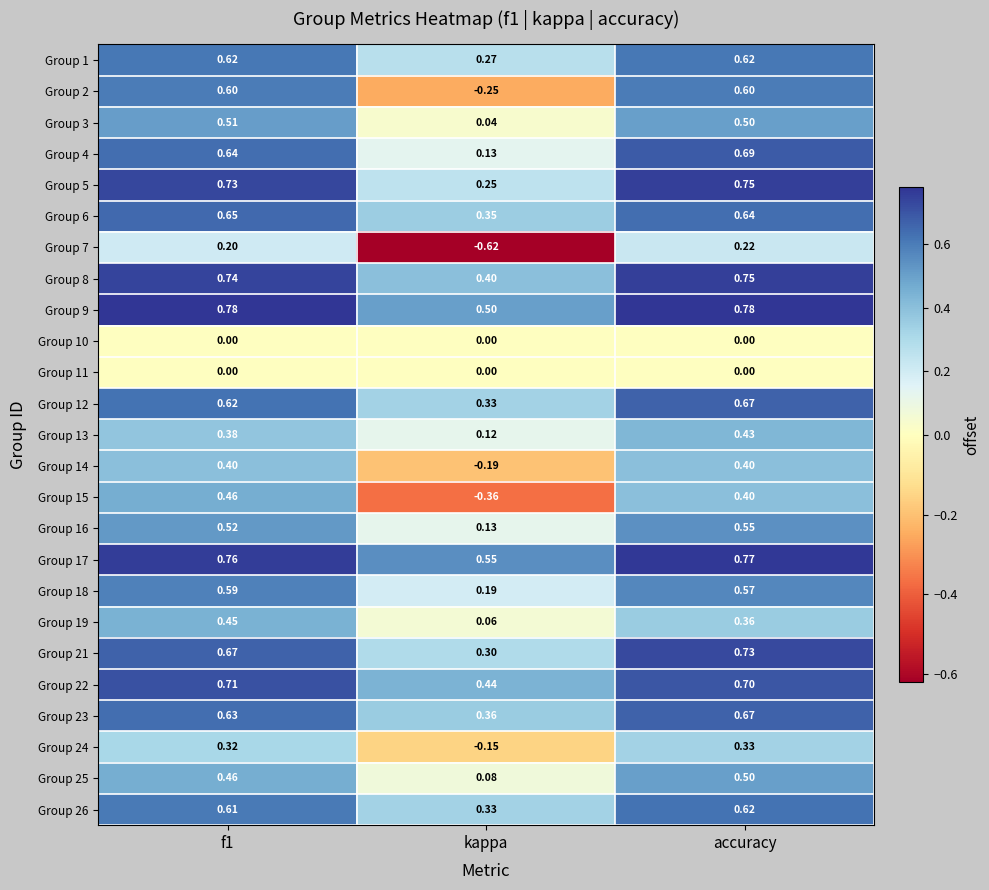

At which category does the chart reach its minimum across all series?

kappa